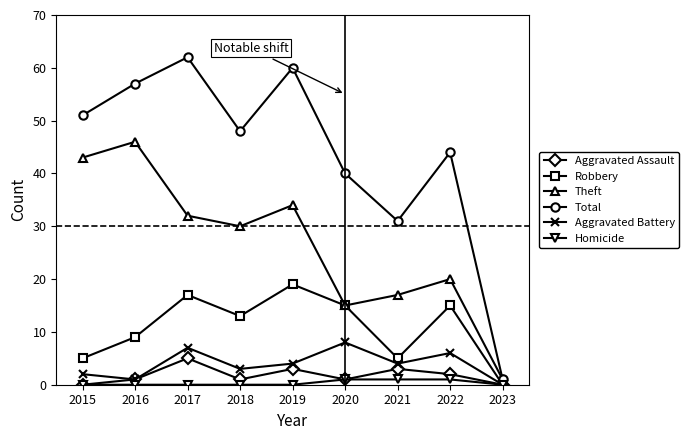

Reading left to right, list all the values displayed in this chart.

Aggravated Assault: 2015=0	2016=1	2017=5	2018=1	2019=3	2020=1	2021=3	2022=2	2023=0
Robbery: 2015=5	2016=9	2017=17	2018=13	2019=19	2020=15	2021=5	2022=15	2023=0
Theft: 2015=43	2016=46	2017=32	2018=30	2019=34	2020=15	2021=17	2022=20	2023=1
Total: 2015=51	2016=57	2017=62	2018=48	2019=60	2020=40	2021=31	2022=44	2023=1
Aggravated Battery: 2015=2	2016=1	2017=7	2018=3	2019=4	2020=8	2021=4	2022=6	2023=0
Homicide: 2015=0	2016=0	2017=0	2018=0	2019=0	2020=1	2021=1	2022=1	2023=0